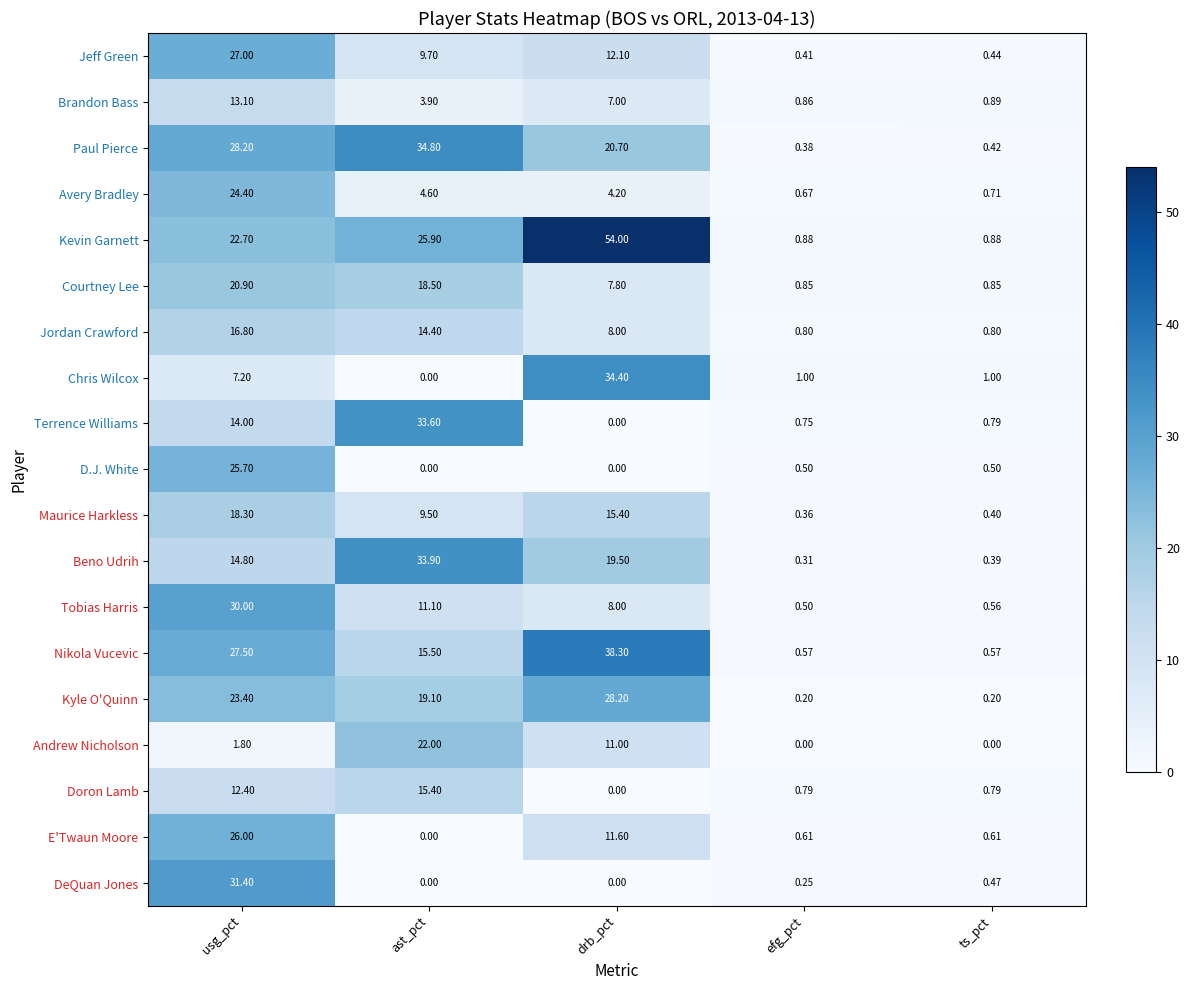

Is the value of Paul Pierce at efg_pct greater than the value of Andrew Nicholson at ts_pct?

Yes